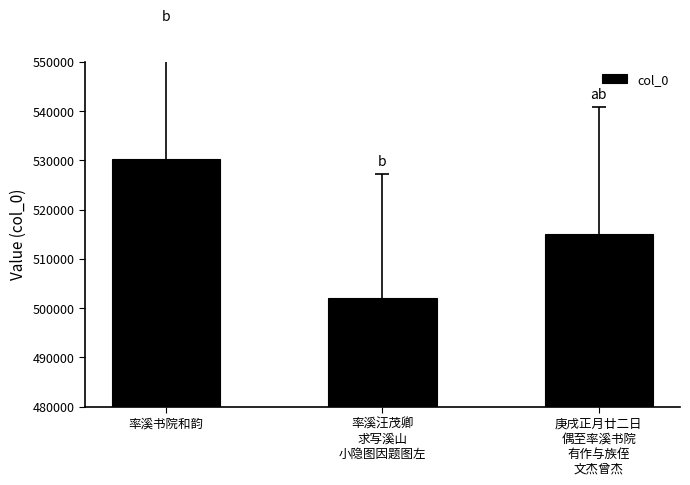

List the labels in order of value, smallest first.

率溪汪茂卿
求写溪山
小隐图因题图左, 庚戌正月廿二日
偶至率溪书院
有作与族侄
文杰曾杰, 率溪书院和韵